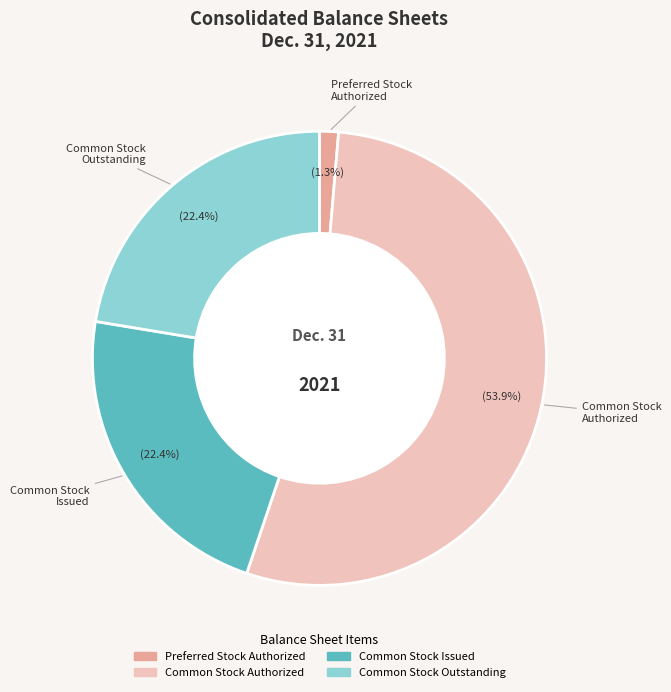

What is the ratio of the value at Common Stock Authorized to the value at Common Stock Issued?

2.4